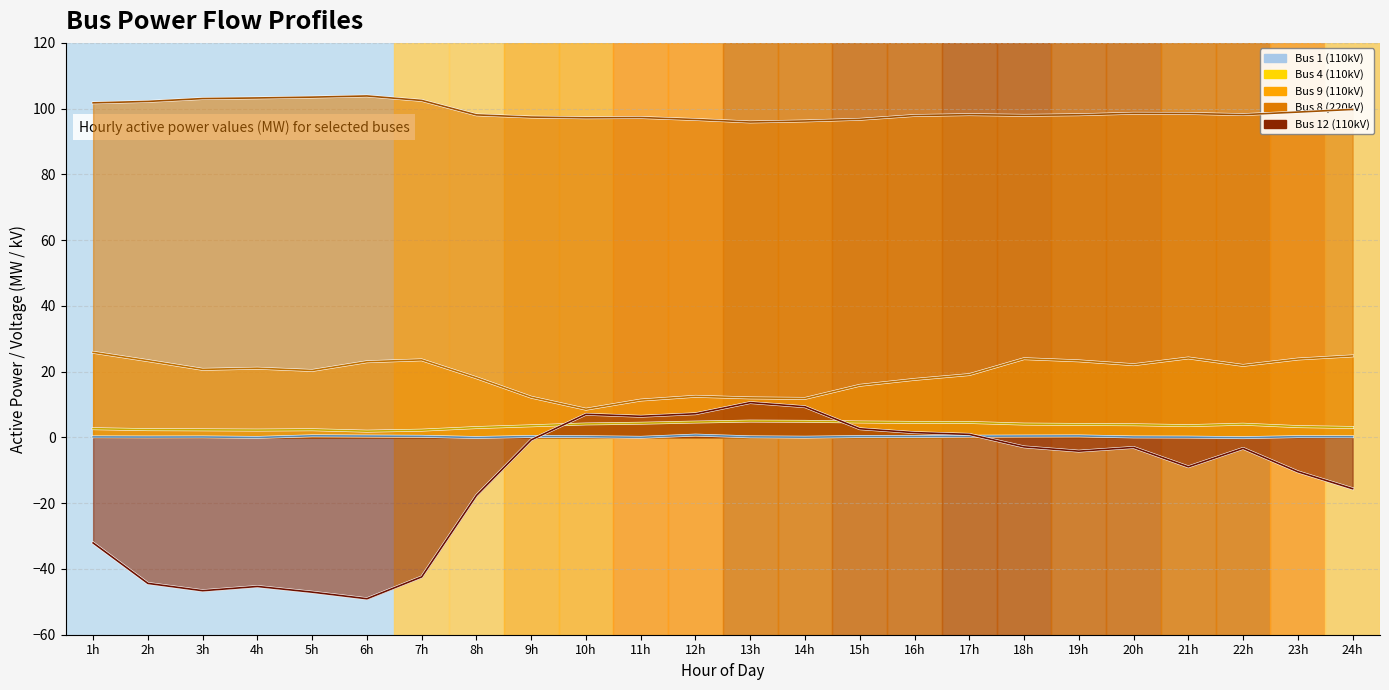

What is the difference between the Bus 8 (220kV) values at 4h and 21h?

4.7